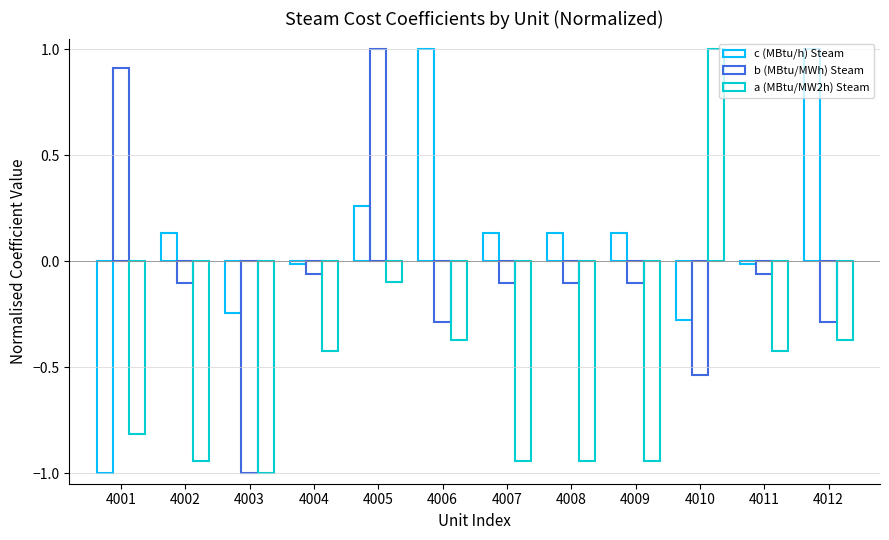

True or false: c (MBtu/h) Steam has a value of -0.2 at 4003.

True